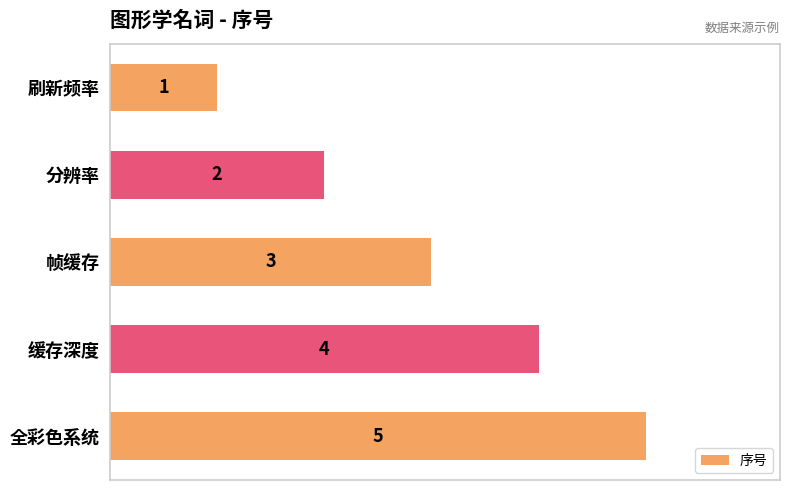

Which has a higher value, 帧缓存 or 缓存深度?

缓存深度